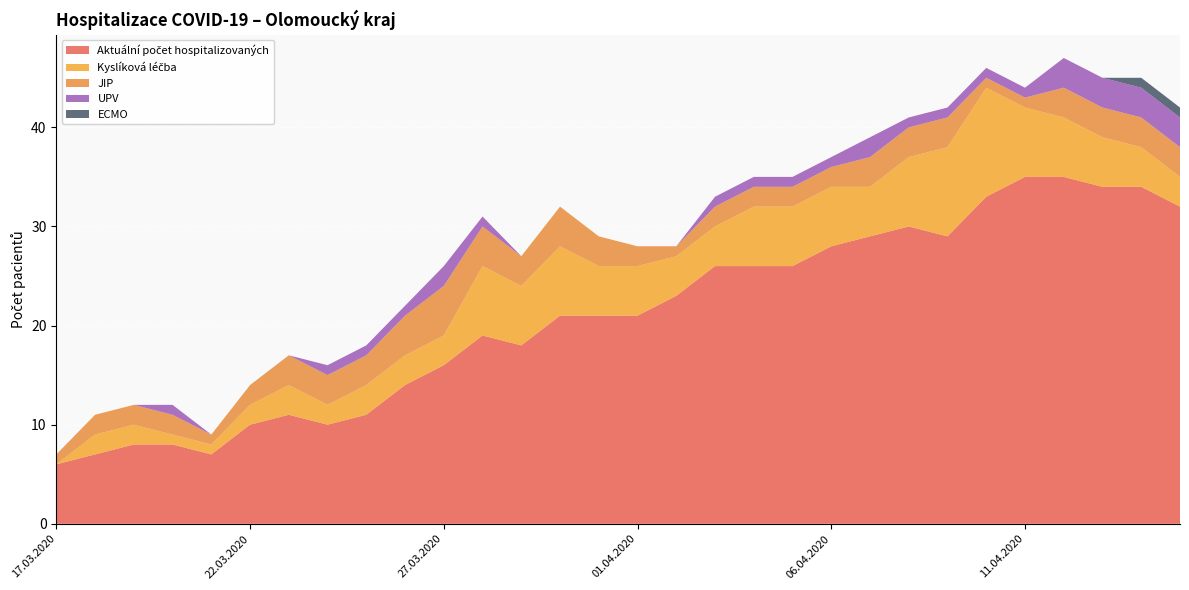

Reading left to right, list all the values displayed in this chart.

Aktuální počet hospitalizovaných: 17.03.2020=6	18.03.2020=7	19.03.2020=8	20.03.2020=8	21.03.2020=7	22.03.2020=10	23.03.2020=11	24.03.2020=10	25.03.2020=11	26.03.2020=14	27.03.2020=16	28.03.2020=19	29.03.2020=18	30.03.2020=21	31.03.2020=21	01.04.2020=21	02.04.2020=23	03.04.2020=26	04.04.2020=26	05.04.2020=26	06.04.2020=28	07.04.2020=29	08.04.2020=30	09.04.2020=29	10.04.2020=33	11.04.2020=35	12.04.2020=35	13.04.2020=34	14.04.2020=34	15.04.2020=32
Kyslíková léčba: 17.03.2020=0	18.03.2020=2	19.03.2020=2	20.03.2020=1	21.03.2020=1	22.03.2020=2	23.03.2020=3	24.03.2020=2	25.03.2020=3	26.03.2020=3	27.03.2020=3	28.03.2020=7	29.03.2020=6	30.03.2020=7	31.03.2020=5	01.04.2020=5	02.04.2020=4	03.04.2020=4	04.04.2020=6	05.04.2020=6	06.04.2020=6	07.04.2020=5	08.04.2020=7	09.04.2020=9	10.04.2020=11	11.04.2020=7	12.04.2020=6	13.04.2020=5	14.04.2020=4	15.04.2020=3
JIP: 17.03.2020=1	18.03.2020=2	19.03.2020=2	20.03.2020=2	21.03.2020=1	22.03.2020=2	23.03.2020=3	24.03.2020=3	25.03.2020=3	26.03.2020=4	27.03.2020=5	28.03.2020=4	29.03.2020=3	30.03.2020=4	31.03.2020=3	01.04.2020=2	02.04.2020=1	03.04.2020=2	04.04.2020=2	05.04.2020=2	06.04.2020=2	07.04.2020=3	08.04.2020=3	09.04.2020=3	10.04.2020=1	11.04.2020=1	12.04.2020=3	13.04.2020=3	14.04.2020=3	15.04.2020=3
UPV: 17.03.2020=0	18.03.2020=0	19.03.2020=0	20.03.2020=1	21.03.2020=0	22.03.2020=0	23.03.2020=0	24.03.2020=1	25.03.2020=1	26.03.2020=1	27.03.2020=2	28.03.2020=1	29.03.2020=0	30.03.2020=0	31.03.2020=0	01.04.2020=0	02.04.2020=0	03.04.2020=1	04.04.2020=1	05.04.2020=1	06.04.2020=1	07.04.2020=2	08.04.2020=1	09.04.2020=1	10.04.2020=1	11.04.2020=1	12.04.2020=3	13.04.2020=3	14.04.2020=3	15.04.2020=3
ECMO: 17.03.2020=0	18.03.2020=0	19.03.2020=0	20.03.2020=0	21.03.2020=0	22.03.2020=0	23.03.2020=0	24.03.2020=0	25.03.2020=0	26.03.2020=0	27.03.2020=0	28.03.2020=0	29.03.2020=0	30.03.2020=0	31.03.2020=0	01.04.2020=0	02.04.2020=0	03.04.2020=0	04.04.2020=0	05.04.2020=0	06.04.2020=0	07.04.2020=0	08.04.2020=0	09.04.2020=0	10.04.2020=0	11.04.2020=0	12.04.2020=0	13.04.2020=0	14.04.2020=1	15.04.2020=1